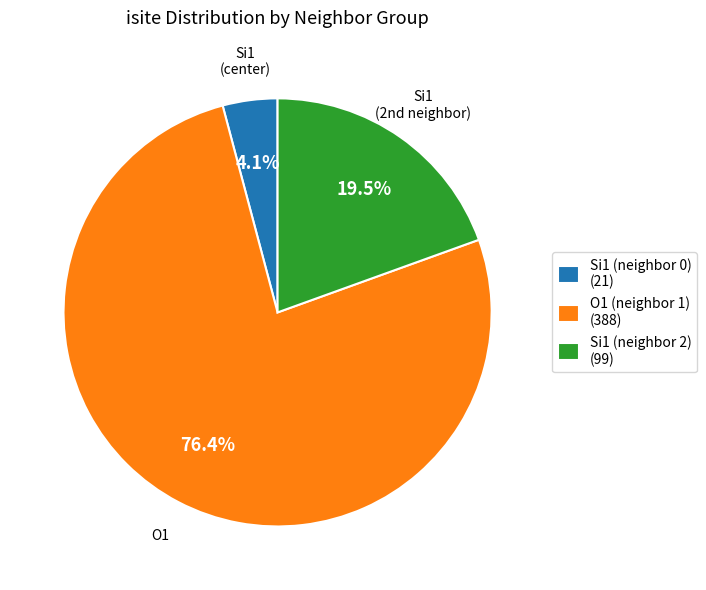

Does any single category account for the majority?

Yes